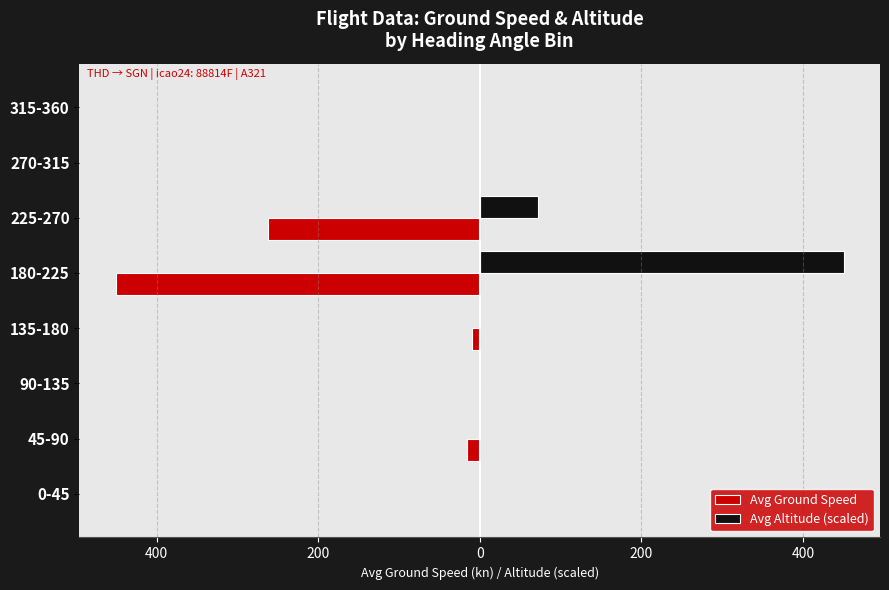

What are all the series names shown in the legend?

Avg Ground Speed, Avg Altitude (scaled)